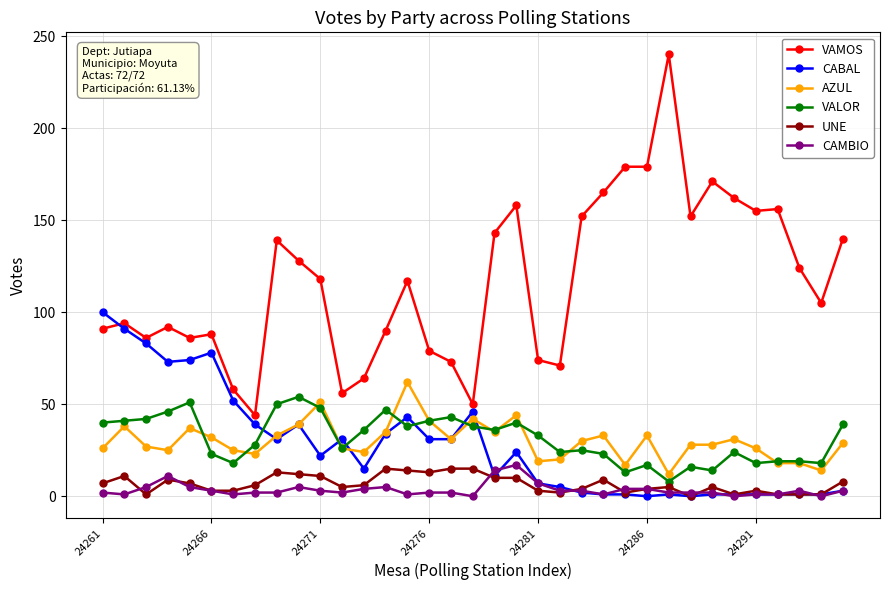

What is the maximum value for CAMBIO?

17